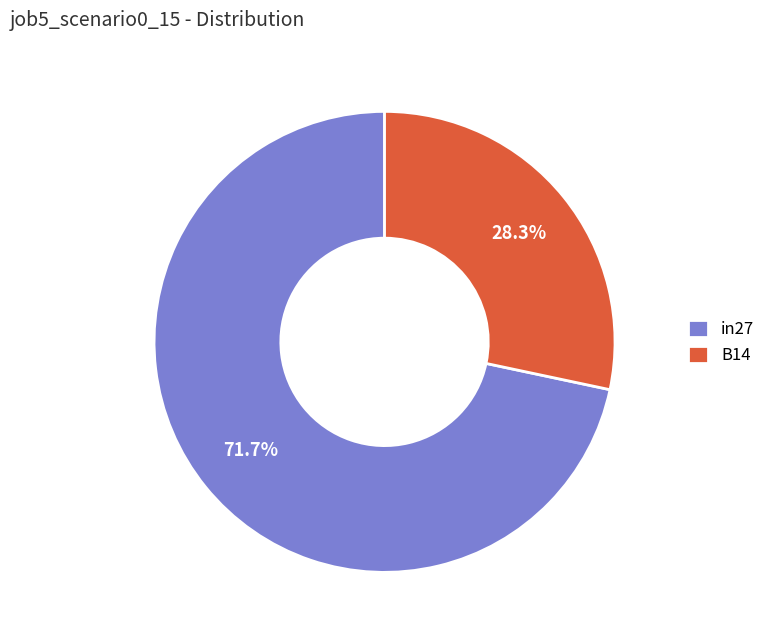

Rank the categories by value from highest to lowest.

in27, B14